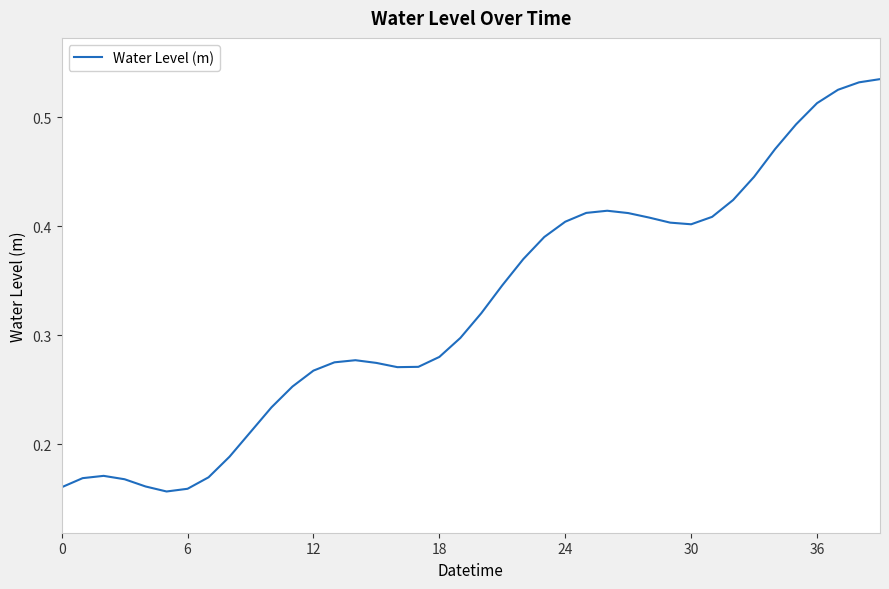

Does the chart display data point markers on the line(s)?

No